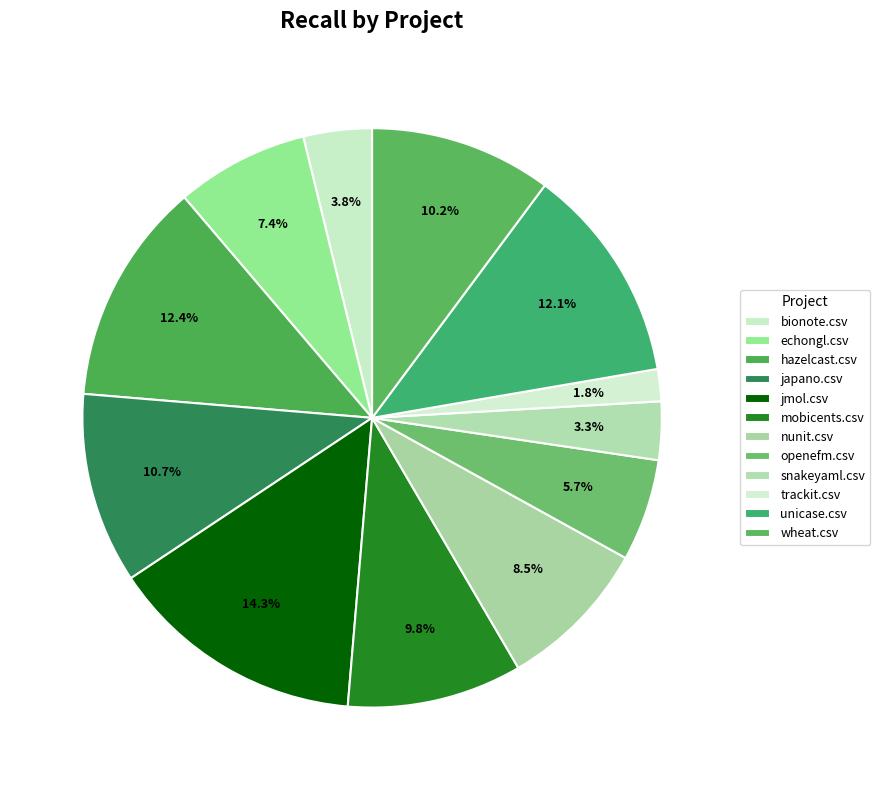

Rank the categories by value from highest to lowest.

jmol.csv, hazelcast.csv, unicase.csv, japano.csv, wheat.csv, mobicents.csv, nunit.csv, echongl.csv, openefm.csv, bionote.csv, snakeyaml.csv, trackit.csv